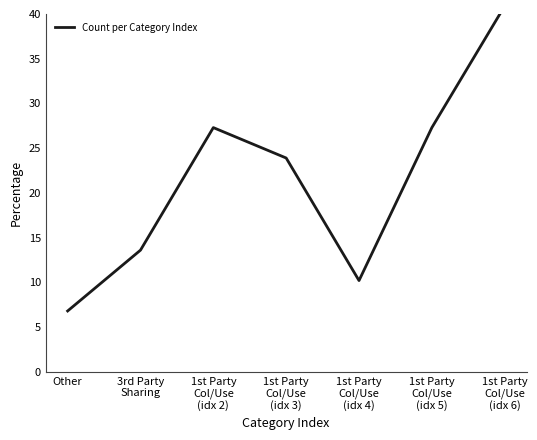

The chart shows a value of 13.6 at 3rd Party
Sharing. True or false?

True